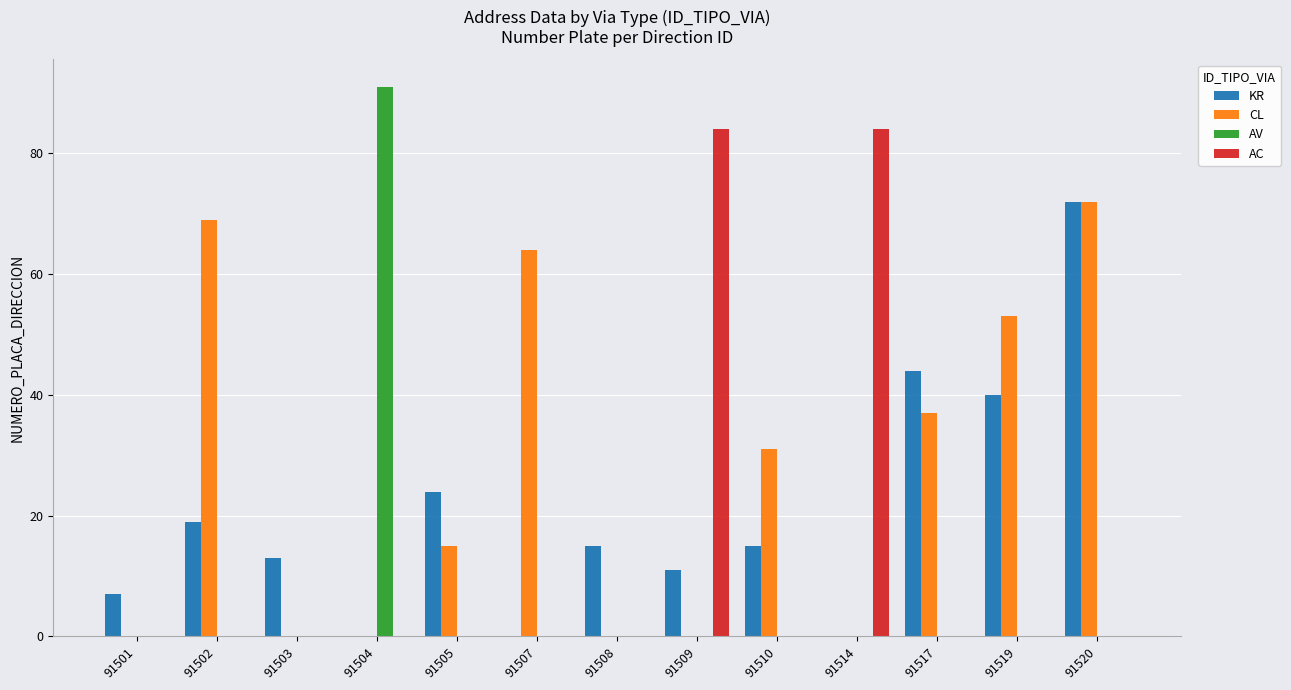

Reading left to right, what are all the values shown in this chart?

KR: 91501=7	91502=19	91503=13	91504=0	91505=24	91507=0	91508=15	91509=11	91510=15	91514=0	91517=44	91519=40	91520=72
CL: 91501=0	91502=69	91503=0	91504=0	91505=15	91507=64	91508=0	91509=0	91510=31	91514=0	91517=37	91519=53	91520=72
AV: 91501=0	91502=0	91503=0	91504=91	91505=0	91507=0	91508=0	91509=0	91510=0	91514=0	91517=0	91519=0	91520=0
AC: 91501=0	91502=0	91503=0	91504=0	91505=0	91507=0	91508=0	91509=84	91510=0	91514=84	91517=0	91519=0	91520=0